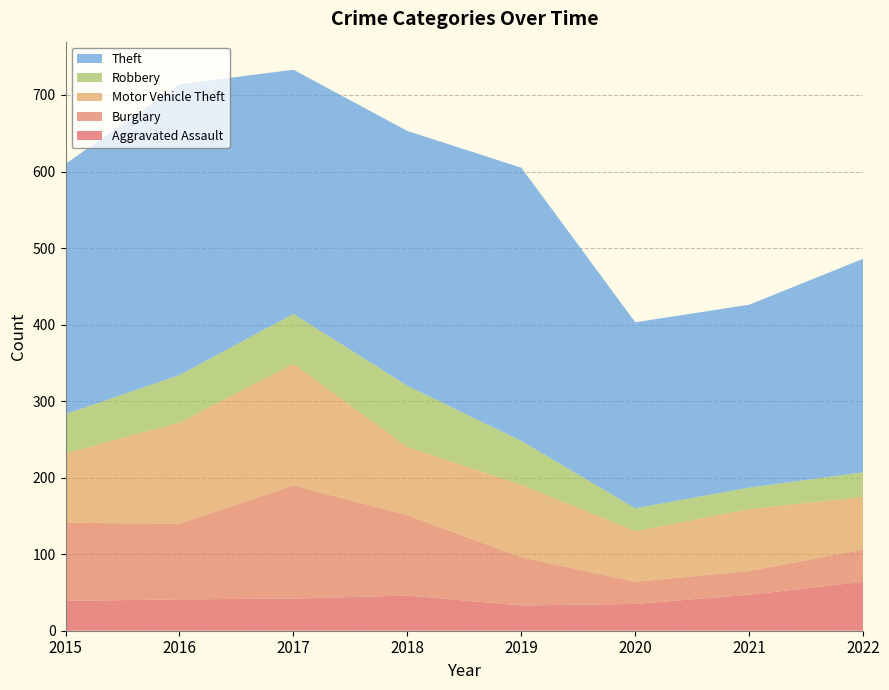

Reading left to right, extract all data points from this chart.

Aggravated Assault: 2015=39	2016=41	2017=42	2018=46	2019=33	2020=35	2021=47	2022=64
Burglary: 2015=102	2016=99	2017=148	2018=105	2019=63	2020=29	2021=31	2022=42
Motor Vehicle Theft: 2015=91	2016=132	2017=159	2018=89	2019=95	2020=66	2021=81	2022=69
Robbery: 2015=51	2016=62	2017=65	2018=80	2019=57	2020=30	2021=28	2022=32
Theft: 2015=327	2016=380	2017=319	2018=333	2019=357	2020=243	2021=239	2022=279